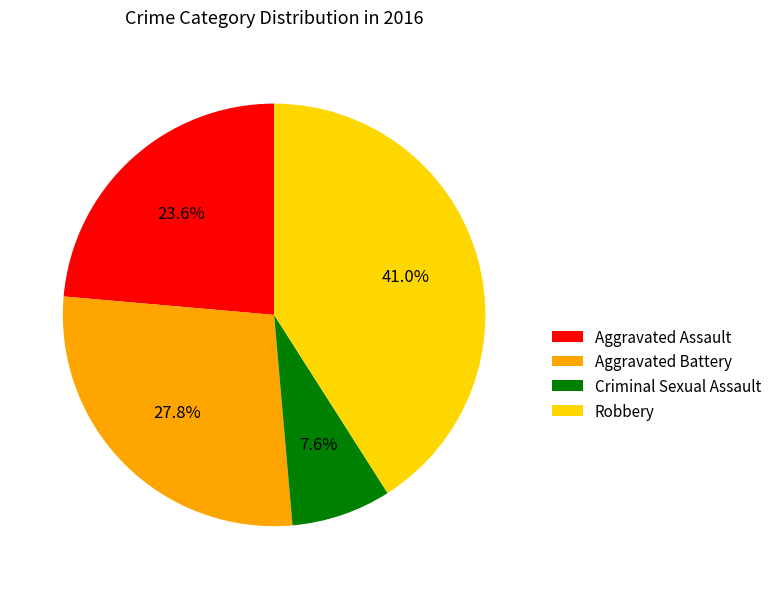

To the nearest percent, what portion does Aggravated Assault represent?

24%